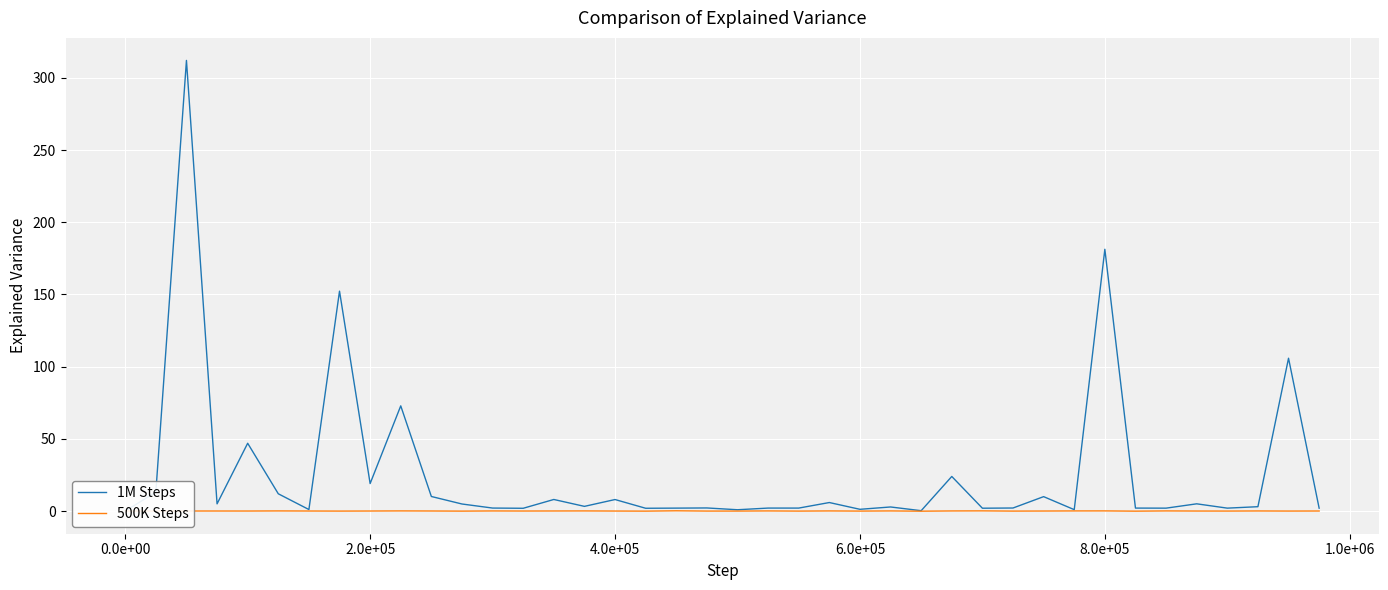

The value of 500K Steps at 2.0e+05 is -0.0. True or false?

True